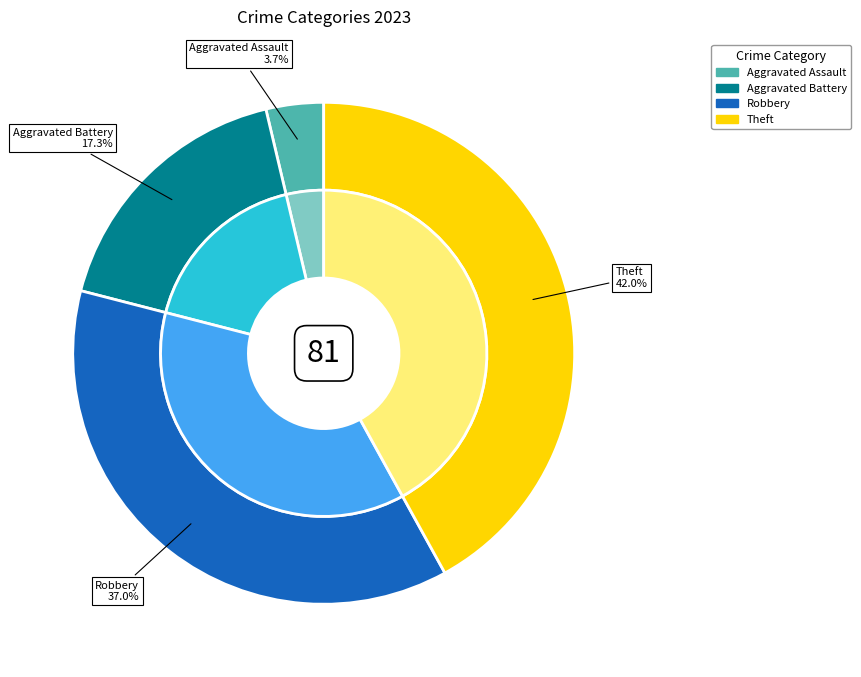

Rank the categories by value from highest to lowest.

Theft, Robbery, Aggravated Battery, Aggravated Assault